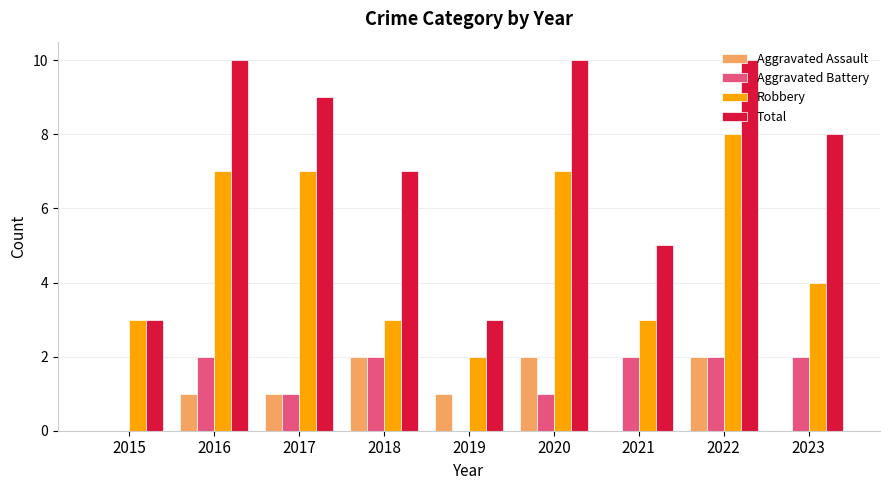

True or false: Robbery has a value of 2 at 2019.

True